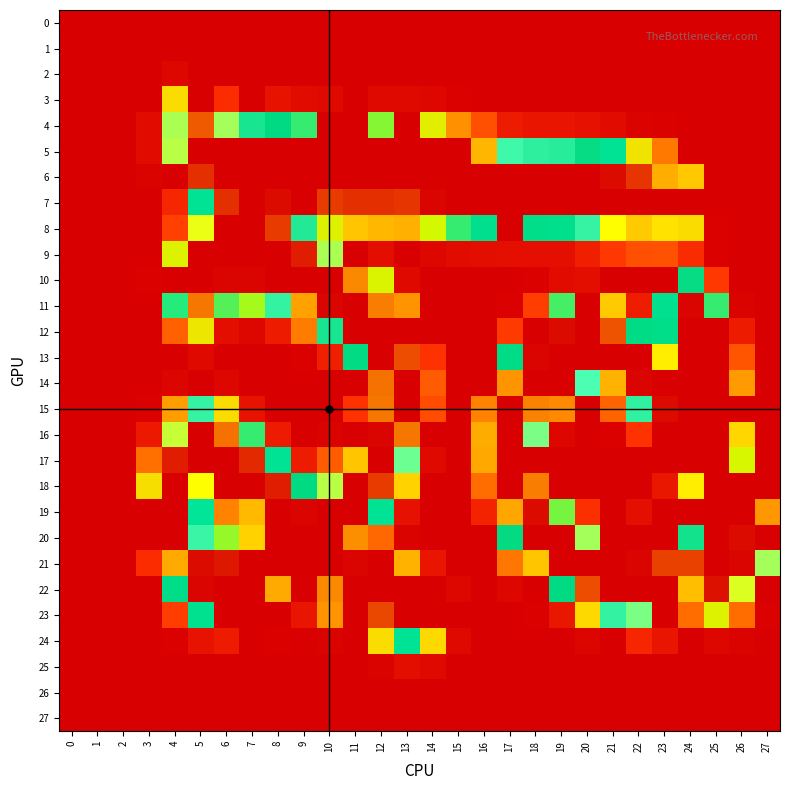

Reading left to right, transcribe all the data shown in this chart.

0: 0=0	1=0	2=0	3=0	4=0	5=0	6=0	7=0	8=0	9=0	10=0	11=0	12=0	13=0	14=0	15=0	16=0	17=0	18=0	19=0	20=0	21=0	22=0	23=0	24=0	25=0	26=0	27=0
1: 0=0	1=0	2=0	3=0	4=0	5=0	6=0	7=0	8=0	9=0	10=0	11=0	12=0	13=0	14=0	15=0	16=0	17=0	18=0	19=0	20=0	21=0	22=0	23=0	24=0	25=0	26=0	27=0
2: 0=0	1=0	2=0	3=0	4=4	5=0	6=0	7=0	8=0	9=0	10=0	11=0	12=0	13=0	14=0	15=0	16=0	17=0	18=0	19=0	20=0	21=0	22=0	23=0	24=0	25=0	26=0	27=0
3: 0=0	1=0	2=0	3=0	4=79	5=0	6=23	7=0	8=10	9=6	10=5	11=0	12=5	13=5	14=4	15=1	16=0	17=0	18=0	19=0	20=0	21=0	22=0	23=0	24=0	25=0	26=0	27=0
4: 0=0	1=0	2=0	3=6	4=192	5=240	6=191	7=161	8=149	9=121	10=0	11=0	12=111	13=0	14=91	15=56	16=35	17=14	18=11	19=11	20=9	21=6	22=2	23=1	24=0	25=0	26=0	27=0
5: 0=0	1=0	2=0	3=6	4=194	5=255	6=255	7=0	8=255	9=255	10=255	11=0	12=255	13=255	14=255	15=0	16=222	17=174	18=168	19=166	20=155	21=131	22=84	23=49	24=0	25=0	26=0	27=0
6: 0=0	1=0	2=0	3=2	4=0	5=247	6=255	7=255	8=255	9=255	10=255	11=255	12=255	13=255	14=0	15=255	16=255	17=255	18=255	19=255	20=255	21=253	22=246	23=224	24=72	25=0	26=0	27=0
7: 0=0	1=0	2=0	3=0	4=20	5=131	6=247	7=255	8=253	9=0	10=245	11=247	12=247	13=246	14=254	15=0	16=255	17=255	18=255	19=255	20=255	21=255	22=0	23=255	24=0	25=0	26=0	27=0
8: 0=0	1=0	2=0	3=0	4=30	5=201	6=0	7=255	8=245	9=164	10=93	11=71	12=67	13=65	14=98	15=121	16=139	17=0	18=142	19=140	20=171	21=204	22=217	23=211	24=79	25=1	26=0	27=0
9: 0=0	1=0	2=0	3=0	4=94	5=0	6=255	7=0	8=255	9=250	10=192	11=0	12=7	13=0	14=4	15=6	16=7	17=8	18=8	19=8	20=16	21=27	22=35	23=36	24=22	25=1	26=0	27=0
10: 0=0	1=0	2=0	3=1	4=0	5=255	6=254	7=254	8=255	9=255	10=0	11=232	12=95	13=5	14=0	15=0	16=0	17=0	18=1	19=6	20=7	21=0	22=0	23=0	24=155	25=27	26=0	27=0
11: 0=0	1=0	2=0	3=0	4=123	5=235	6=117	7=107	8=170	9=227	10=254	11=255	12=234	13=57	14=0	15=0	16=0	17=1	18=29	19=119	20=0	21=73	22=15	23=138	24=254	25=121	26=2	27=0
12: 0=0	1=0	2=0	3=0	4=41	5=86	6=7	7=4	8=14	9=50	10=161	11=0	12=255	13=0	14=0	15=0	16=0	17=28	18=0	19=253	20=255	21=241	22=146	23=142	24=255	25=0	26=14	27=0
13: 0=0	1=0	2=0	3=0	4=0	5=5	6=0	7=0	8=0	9=1	10=16	11=148	12=0	13=242	14=25	15=0	16=0	17=147	18=254	19=255	20=255	21=255	22=0	23=208	24=255	25=0	26=37	27=0
14: 0=0	1=0	2=0	3=0	4=3	5=0	6=4	7=0	8=0	9=0	10=0	11=0	12=236	13=255	14=39	15=0	16=0	17=230	18=0	19=0	20=178	21=223	22=254	23=255	24=255	25=255	26=59	27=0
15: 0=0	1=0	2=0	3=1	4=60	5=171	6=79	7=10	8=0	9=0	10=0	11=25	12=235	13=0	14=34	15=0	16=52	17=0	18=233	19=54	20=0	21=42	22=169	23=253	24=0	25=255	26=0	27=0
16: 0=0	1=0	2=0	3=13	4=196	5=255	6=236	7=121	8=14	9=0	10=2	11=0	12=254	13=235	14=0	15=0	16=64	17=255	18=185	19=4	20=0	21=1	22=25	23=0	24=0	25=255	26=76	27=0
17: 0=0	1=0	2=0	3=46	4=250	5=255	6=0	7=248	8=132	9=14	10=39	11=218	12=255	13=183	14=5	15=0	16=63	17=0	18=0	19=0	20=0	21=0	22=0	23=0	24=0	25=255	26=97	27=0
18: 0=0	1=0	2=0	3=81	4=255	5=204	6=0	7=255	8=250	9=149	10=194	11=0	12=245	13=75	14=0	15=0	16=45	17=0	18=234	19=0	20=0	21=0	22=0	23=12	24=208	25=0	26=0	27=0
19: 0=0	1=0	2=0	3=0	4=255	5=128	6=52	7=221	8=0	9=254	10=255	11=0	12=131	13=9	14=0	15=0	16=18	17=226	18=253	19=113	20=24	21=0	22=8	23=0	24=0	25=255	26=0	27=58
20: 0=0	1=0	2=0	3=0	4=0	5=172	6=109	7=215	8=255	9=255	10=255	11=231	12=43	13=2	14=0	15=0	16=0	17=154	18=255	19=0	20=191	21=0	22=0	23=0	24=159	25=255	26=253	27=0
21: 0=0	1=0	2=0	3=23	4=225	5=253	6=251	7=255	8=255	9=0	10=0	11=254	12=0	13=66	14=11	15=0	16=0	17=48	18=218	19=0	20=255	21=255	22=254	23=244	24=244	25=0	26=254	27=191
22: 0=0	1=0	2=0	3=0	4=144	5=254	6=255	7=0	8=225	9=0	10=232	11=255	12=255	13=0	14=0	15=4	16=0	17=4	18=0	19=150	20=242	21=255	22=255	23=0	24=220	25=252	26=199	27=0
23: 0=0	1=0	2=0	3=0	4=29	5=136	6=0	7=0	8=0	9=11	10=57	11=0	12=243	13=255	14=0	15=0	16=0	17=0	18=1	19=12	20=77	21=170	22=185	23=0	24=45	25=94	26=45	27=1
24: 0=0	1=0	2=0	3=0	4=1	5=10	6=14	7=0	8=1	9=0	10=2	11=0	12=79	13=131	14=77	15=5	16=0	17=0	18=0	19=0	20=3	21=0	22=20	23=11	24=0	25=4	26=2	27=0
25: 0=0	1=0	2=0	3=0	4=0	5=0	6=0	7=0	8=0	9=0	10=0	11=0	12=2	13=7	14=5	15=0	16=0	17=0	18=0	19=0	20=0	21=0	22=0	23=0	24=0	25=0	26=0	27=0
26: 0=0	1=0	2=0	3=0	4=0	5=0	6=0	7=0	8=0	9=0	10=0	11=0	12=0	13=0	14=0	15=0	16=0	17=0	18=0	19=0	20=0	21=0	22=0	23=0	24=0	25=0	26=0	27=0
27: 0=0	1=0	2=0	3=0	4=0	5=0	6=0	7=0	8=0	9=0	10=0	11=0	12=0	13=0	14=0	15=0	16=0	17=0	18=0	19=0	20=0	21=0	22=0	23=0	24=0	25=0	26=0	27=0